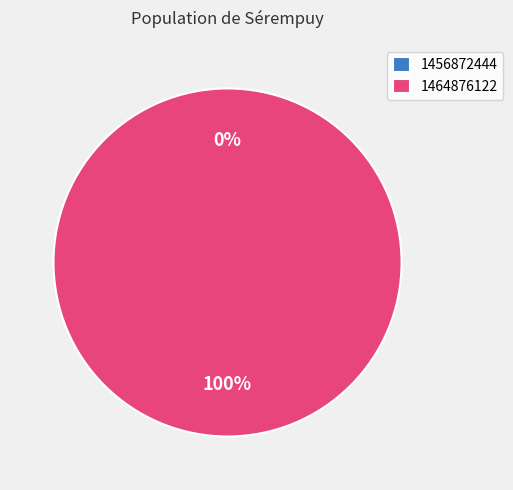

To the nearest percent, what is the difference between the largest and smallest slice percentages?

100%